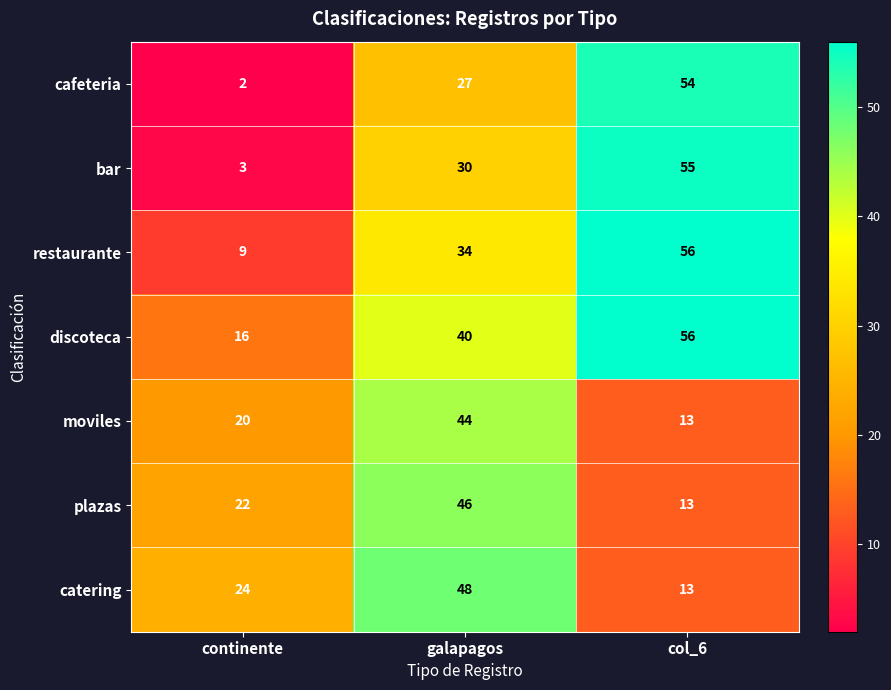

What is the average value of the catering series?

28